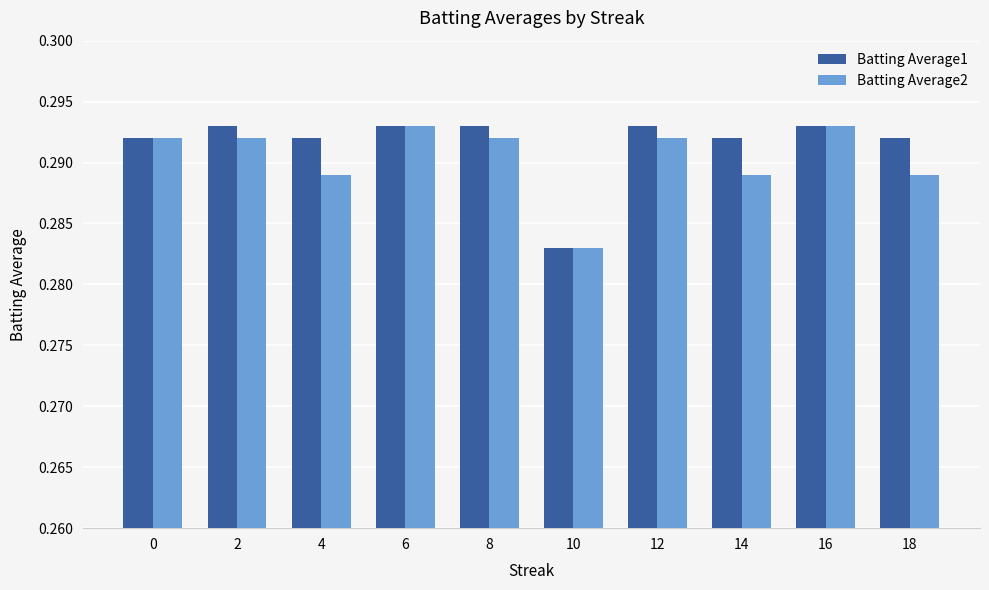

True or false: Batting Average1 has a value of 0.5 at 2.

False